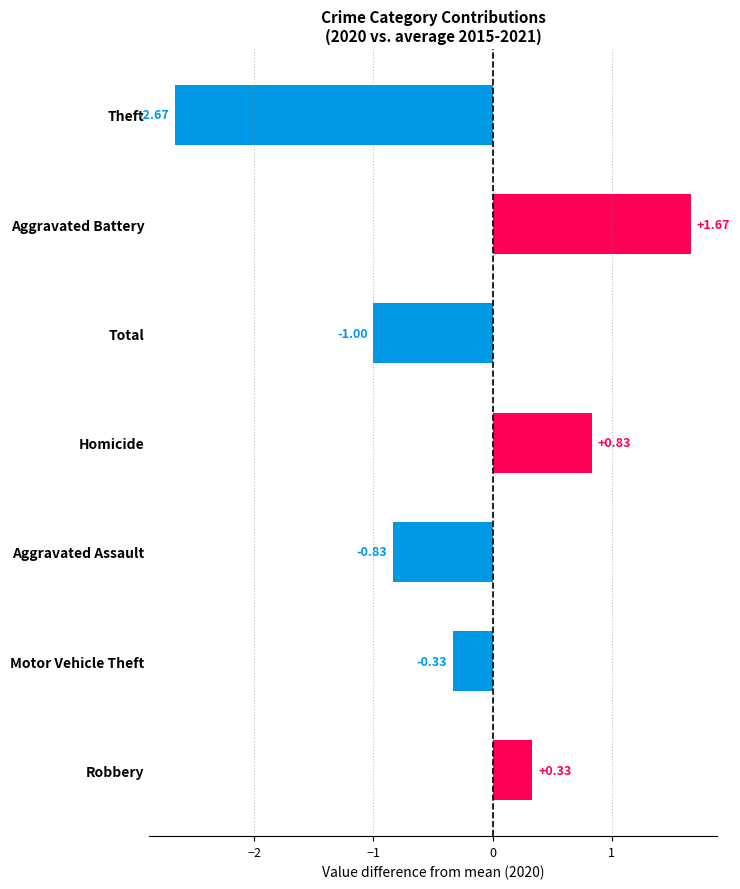

Between Aggravated Assault and Motor Vehicle Theft, which is larger?

Motor Vehicle Theft